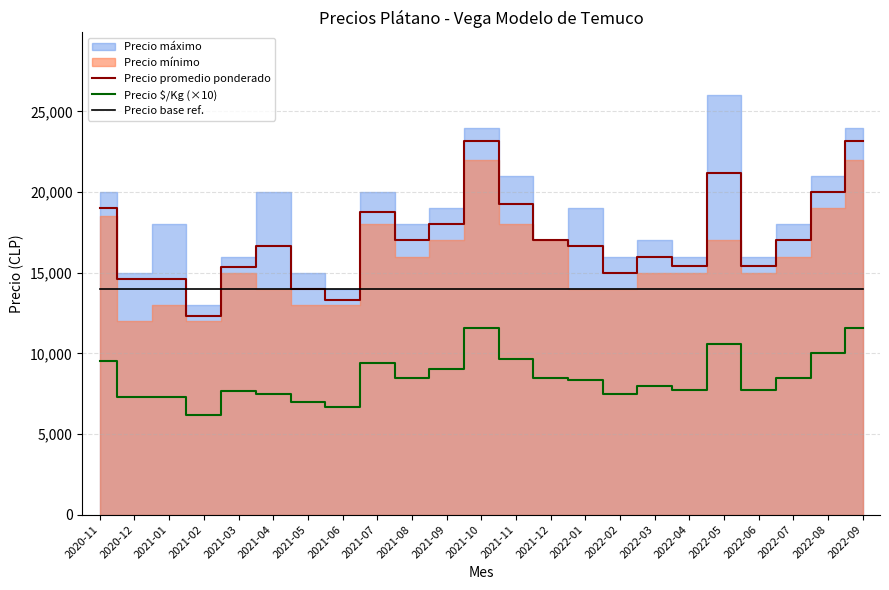

Where is the first local minimum for Precio promedio ponderado?

2020-12